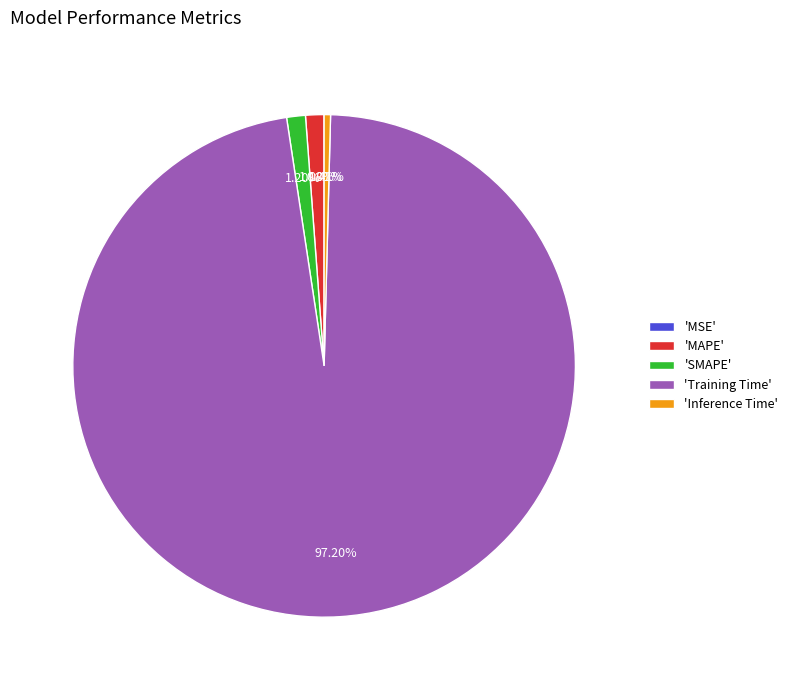

Which has a higher value, 'MAPE' or 'Inference Time'?

'MAPE'